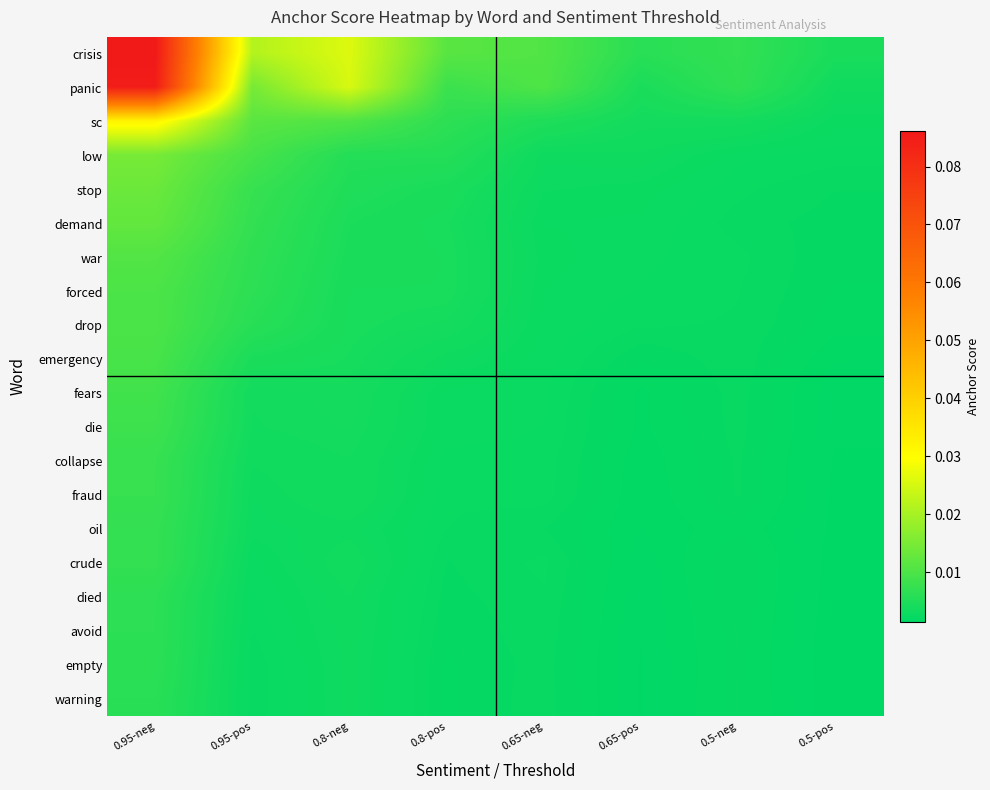

Reading left to right, extract all data points from this chart.

crisis: 0.95-neg=0.1	0.95-pos=0.0	0.8-neg=0.0	0.8-pos=0.0	0.65-neg=0.0	0.65-pos=0.0	0.5-neg=0.0	0.5-pos=0.0
panic: 0.95-neg=0.1	0.95-pos=0.0	0.8-neg=0.0	0.8-pos=0.0	0.65-neg=0.0	0.65-pos=0.0	0.5-neg=0.0	0.5-pos=0.0
sc: 0.95-neg=0.0	0.95-pos=0.0	0.8-neg=0.0	0.8-pos=0.0	0.65-neg=0.0	0.65-pos=0.0	0.5-neg=0.0	0.5-pos=0.0
low: 0.95-neg=0.0	0.95-pos=0.0	0.8-neg=0.0	0.8-pos=0.0	0.65-neg=0.0	0.65-pos=0.0	0.5-neg=0.0	0.5-pos=0.0
stop: 0.95-neg=0.0	0.95-pos=0.0	0.8-neg=0.0	0.8-pos=0.0	0.65-neg=0.0	0.65-pos=0.0	0.5-neg=0.0	0.5-pos=0.0
demand: 0.95-neg=0.0	0.95-pos=0.0	0.8-neg=0.0	0.8-pos=0.0	0.65-neg=0.0	0.65-pos=0.0	0.5-neg=0.0	0.5-pos=0.0
war: 0.95-neg=0.0	0.95-pos=0.0	0.8-neg=0.0	0.8-pos=0.0	0.65-neg=0.0	0.65-pos=0.0	0.5-neg=0.0	0.5-pos=0.0
forced: 0.95-neg=0.0	0.95-pos=0.0	0.8-neg=0.0	0.8-pos=0.0	0.65-neg=0.0	0.65-pos=0.0	0.5-neg=0.0	0.5-pos=0.0
drop: 0.95-neg=0.0	0.95-pos=0.0	0.8-neg=0.0	0.8-pos=0.0	0.65-neg=0.0	0.65-pos=0.0	0.5-neg=0.0	0.5-pos=0.0
emergency: 0.95-neg=0.0	0.95-pos=0.0	0.8-neg=0.0	0.8-pos=0.0	0.65-neg=0.0	0.65-pos=0.0	0.5-neg=0.0	0.5-pos=0.0
fears: 0.95-neg=0.0	0.95-pos=0.0	0.8-neg=0.0	0.8-pos=0.0	0.65-neg=0.0	0.65-pos=0.0	0.5-neg=0.0	0.5-pos=0.0
die: 0.95-neg=0.0	0.95-pos=0.0	0.8-neg=0.0	0.8-pos=0.0	0.65-neg=0.0	0.65-pos=0.0	0.5-neg=0.0	0.5-pos=0.0
collapse: 0.95-neg=0.0	0.95-pos=0.0	0.8-neg=0.0	0.8-pos=0.0	0.65-neg=0.0	0.65-pos=0.0	0.5-neg=0.0	0.5-pos=0.0
fraud: 0.95-neg=0.0	0.95-pos=0.0	0.8-neg=0.0	0.8-pos=0.0	0.65-neg=0.0	0.65-pos=0.0	0.5-neg=0.0	0.5-pos=0.0
oil: 0.95-neg=0.0	0.95-pos=0.0	0.8-neg=0.0	0.8-pos=0.0	0.65-neg=0.0	0.65-pos=0.0	0.5-neg=0.0	0.5-pos=0.0
crude: 0.95-neg=0.0	0.95-pos=0.0	0.8-neg=0.0	0.8-pos=0.0	0.65-neg=0.0	0.65-pos=0.0	0.5-neg=0.0	0.5-pos=0.0
died: 0.95-neg=0.0	0.95-pos=0.0	0.8-neg=0.0	0.8-pos=0.0	0.65-neg=0.0	0.65-pos=0.0	0.5-neg=0.0	0.5-pos=0.0
avoid: 0.95-neg=0.0	0.95-pos=0.0	0.8-neg=0.0	0.8-pos=0.0	0.65-neg=0.0	0.65-pos=0.0	0.5-neg=0.0	0.5-pos=0.0
empty: 0.95-neg=0.0	0.95-pos=0.0	0.8-neg=0.0	0.8-pos=0.0	0.65-neg=0.0	0.65-pos=0.0	0.5-neg=0.0	0.5-pos=0.0
warning: 0.95-neg=0.0	0.95-pos=0.0	0.8-neg=0.0	0.8-pos=0.0	0.65-neg=0.0	0.65-pos=0.0	0.5-neg=0.0	0.5-pos=0.0